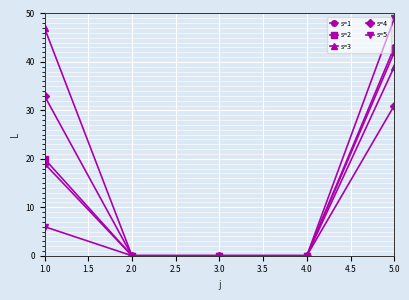

Count the number of data series in this chart.

5